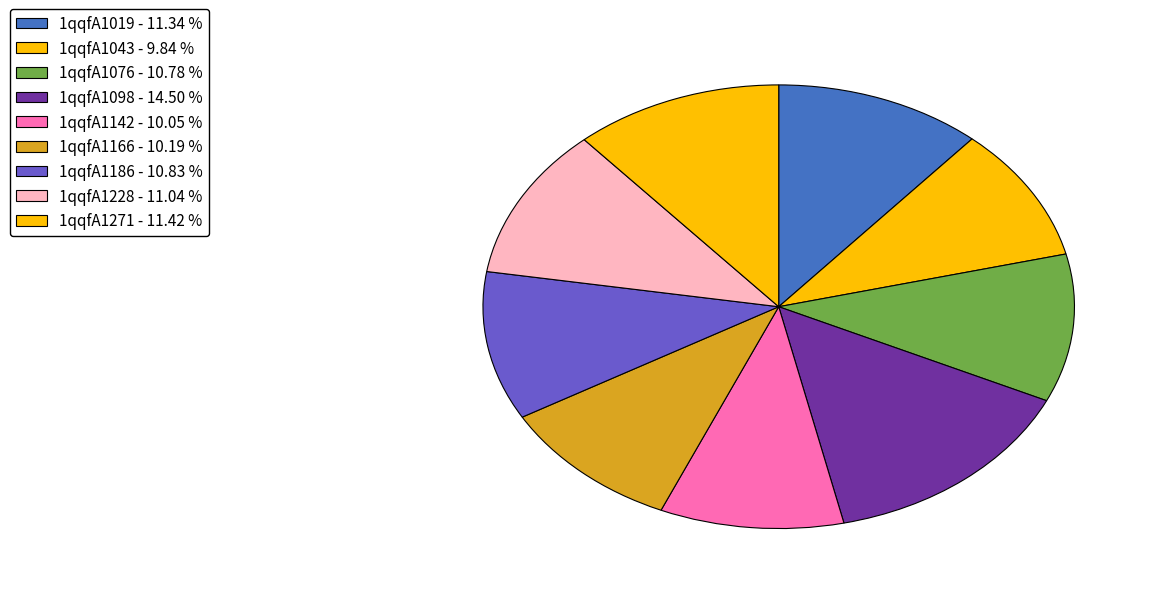

How many slices are in this pie chart?

9